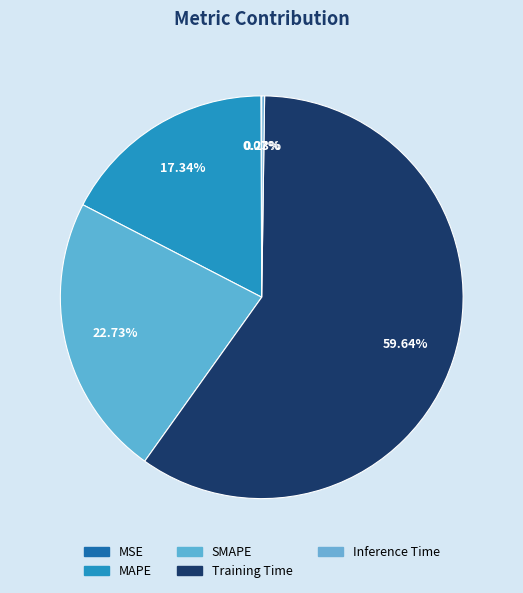

The MAPE slice represents 23% of the pie. True or false?

False